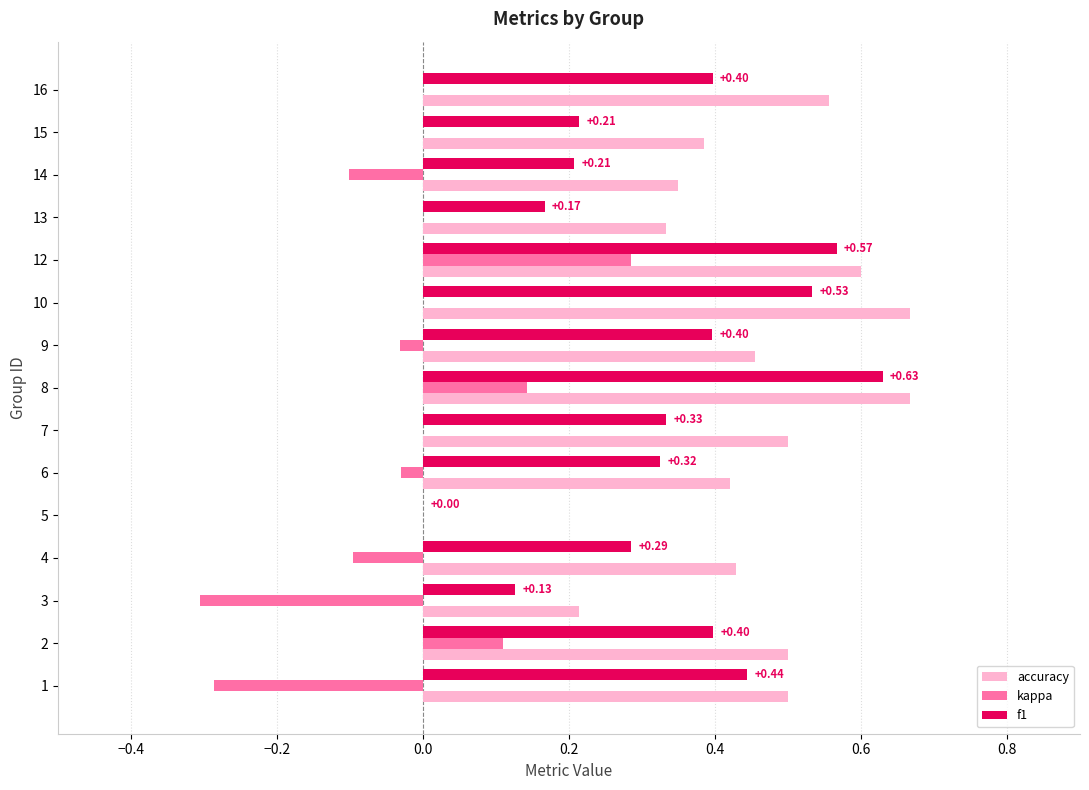

How many values in the accuracy series exceed 0?

14